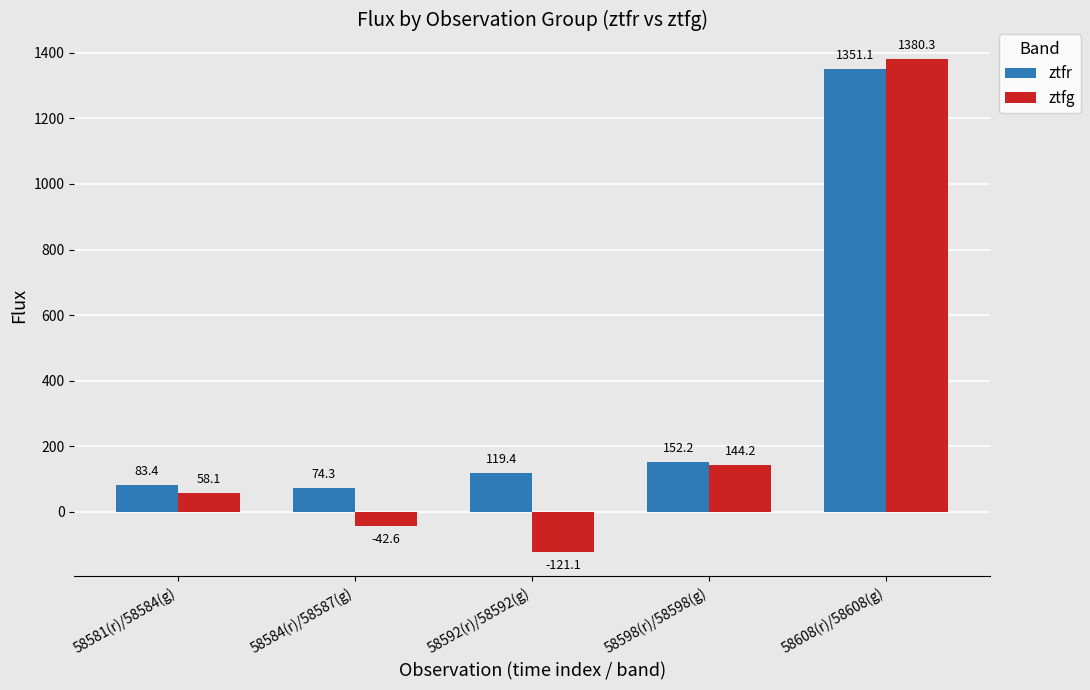

Reading left to right, list all the values displayed in this chart.

ztfr: 58581(r)/58584(g)=83.4	58584(r)/58587(g)=74.3	58592(r)/58592(g)=119.4	58598(r)/58598(g)=152.2	58608(r)/58608(g)=1351.1
ztfg: 58581(r)/58584(g)=58.1	58584(r)/58587(g)=-42.6	58592(r)/58592(g)=-121.1	58598(r)/58598(g)=144.2	58608(r)/58608(g)=1380.3